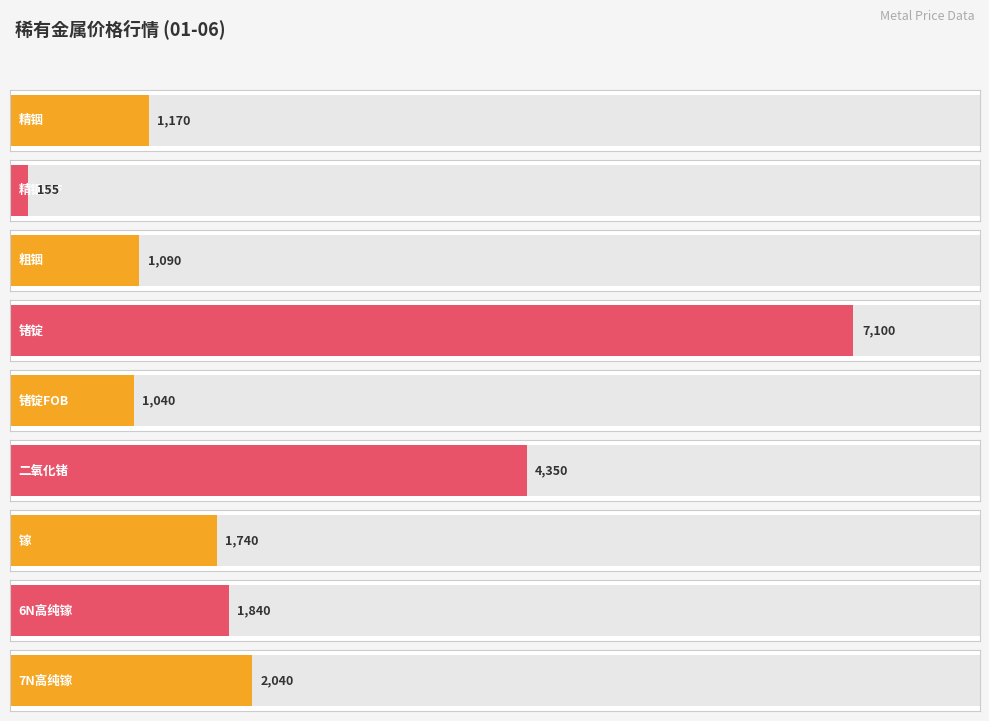

What is the maximum value shown in the chart?

7100